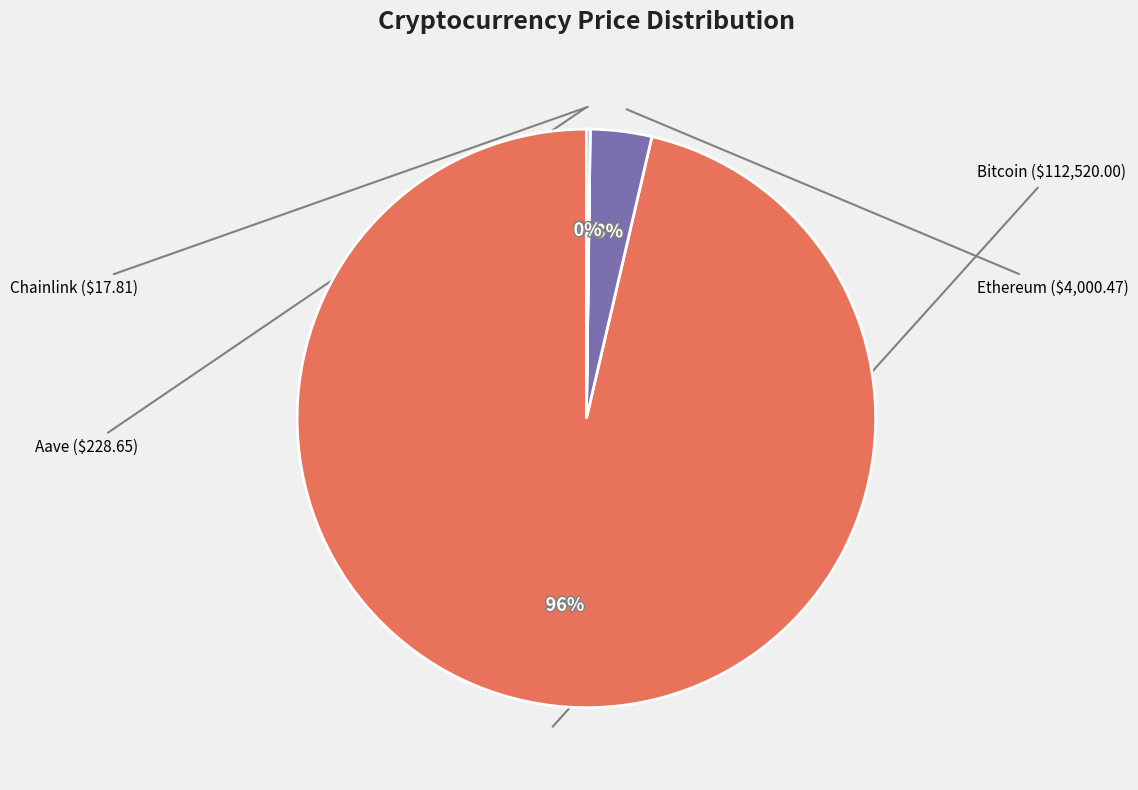

Is there any slice that represents more than half of the pie?

Yes